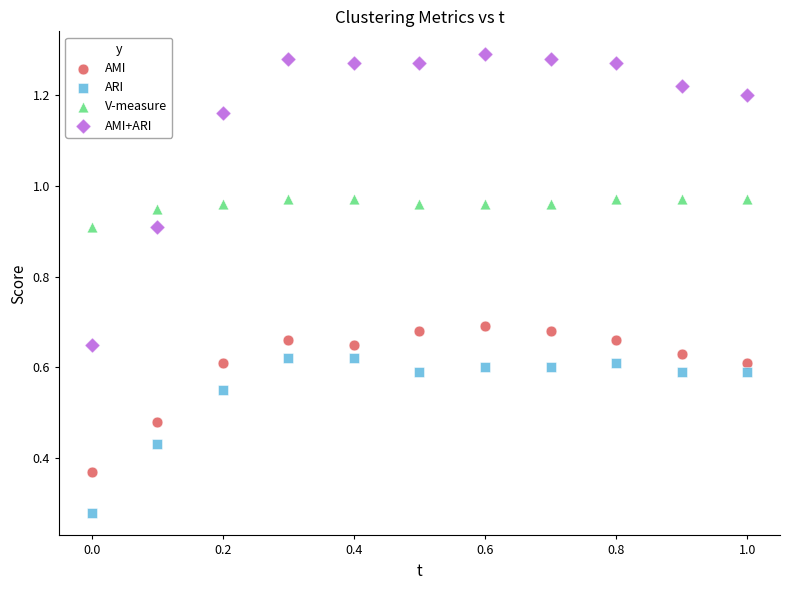

Which series has the largest Y range (max minus min)?

AMI+ARI